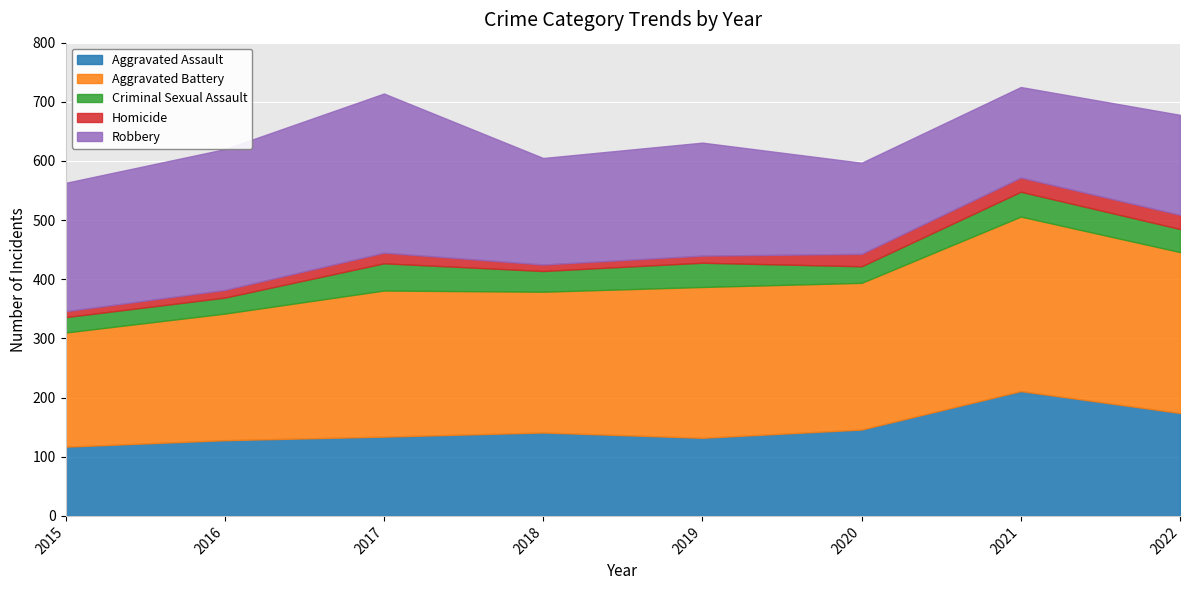

List the series in order of their peak value, highest first.

Aggravated Battery, Robbery, Aggravated Assault, Criminal Sexual Assault, Homicide